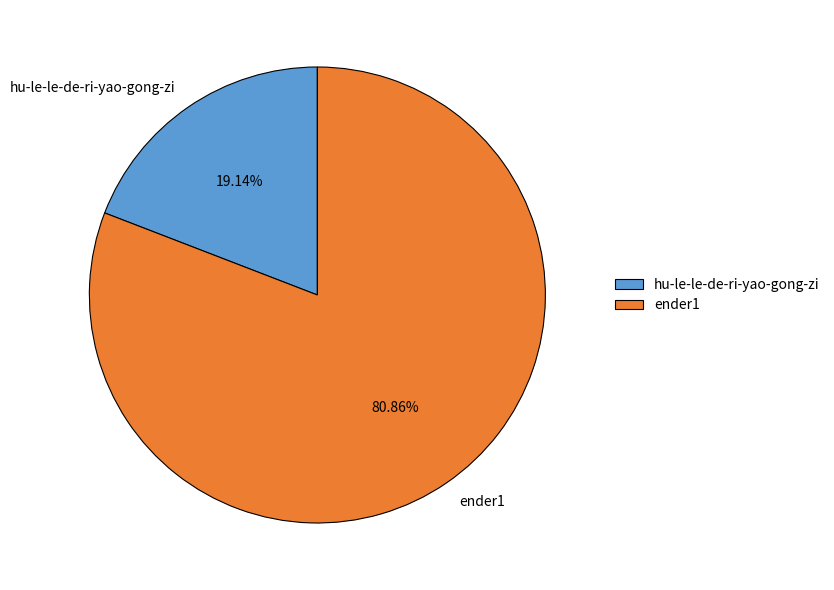

Which category has the biggest portion of the pie?

ender1